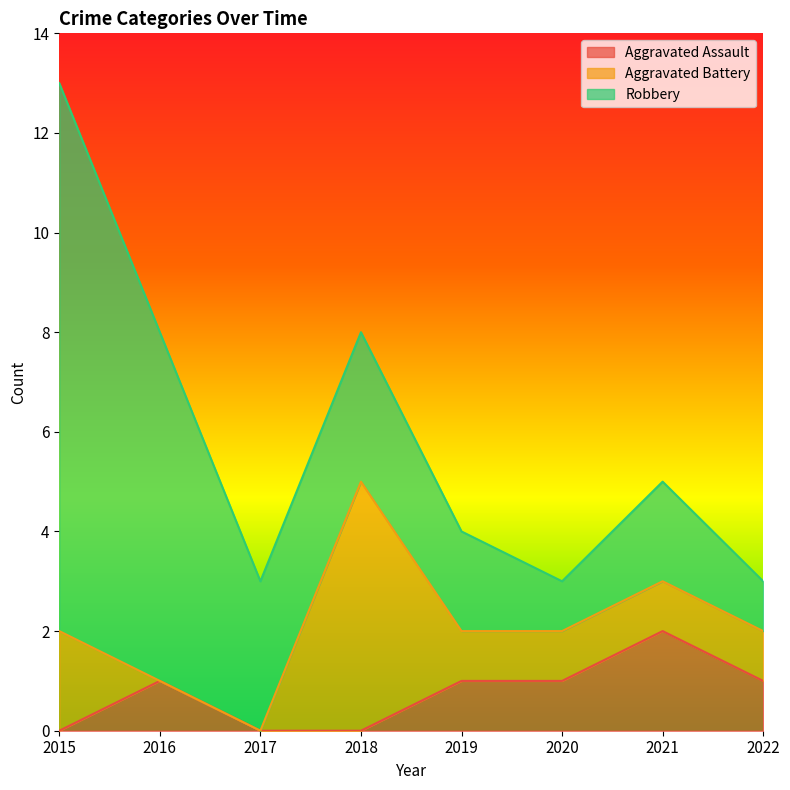

How many data points does each series have?

8